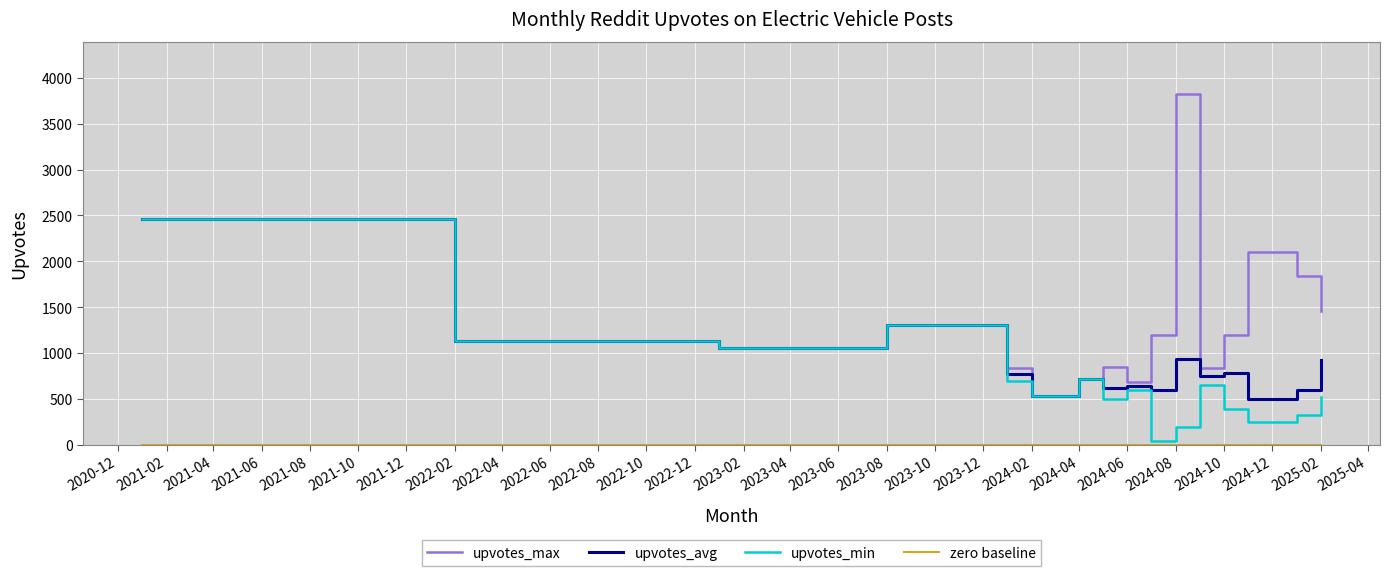

What is the maximum value shown in the chart?

3822